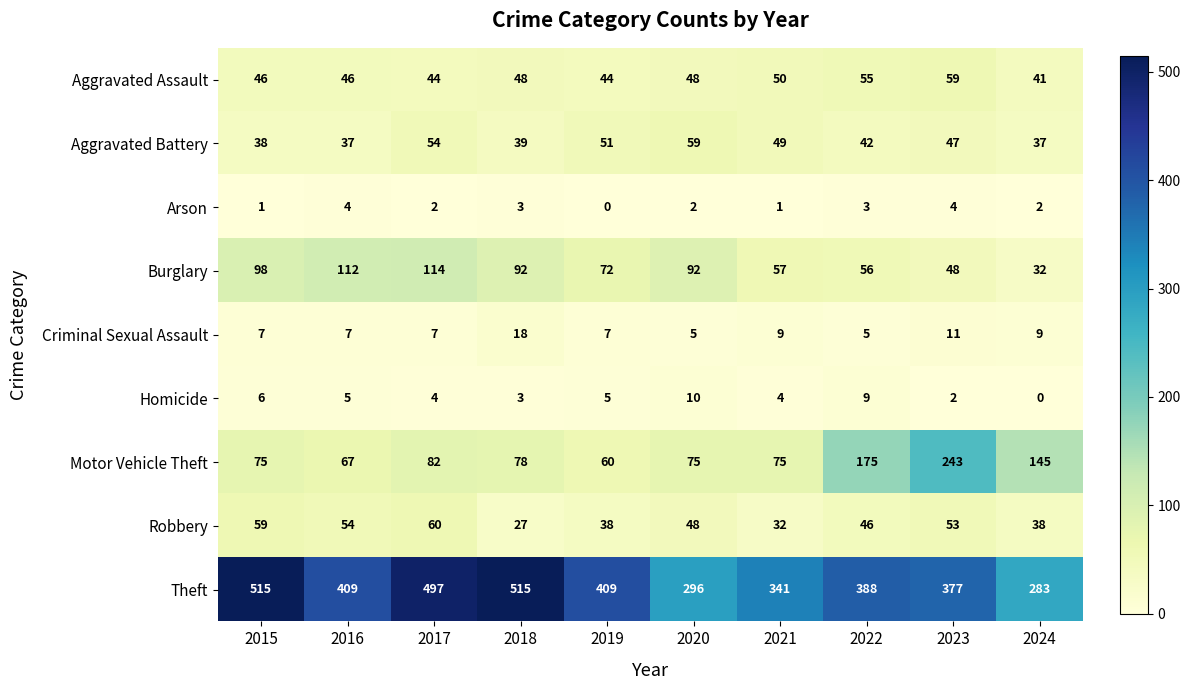

What is the total value across all series at 2019?

686